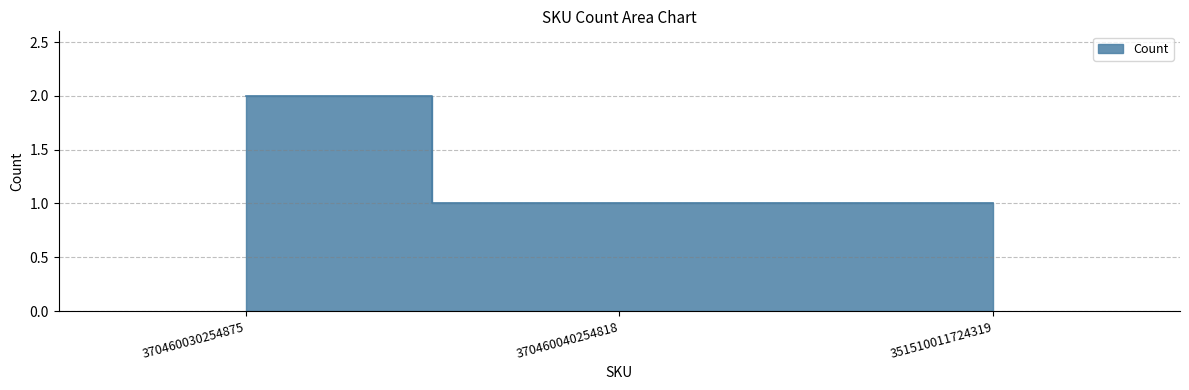

Which category has the lowest value across all series?

370460040254818